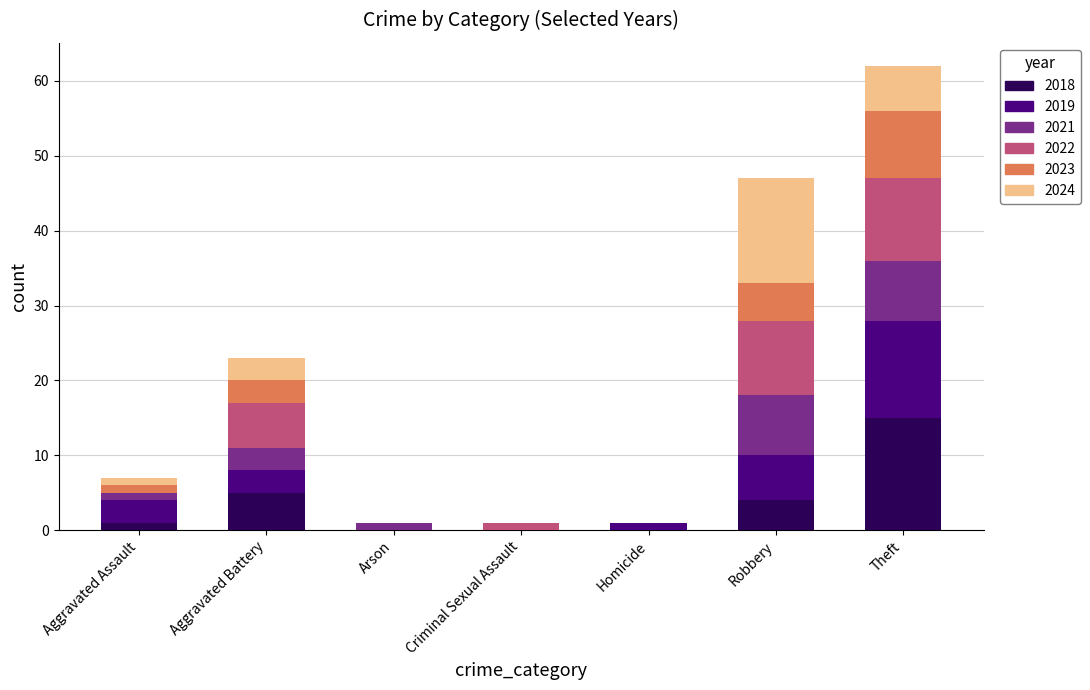

What is the maximum value for 2018?

15